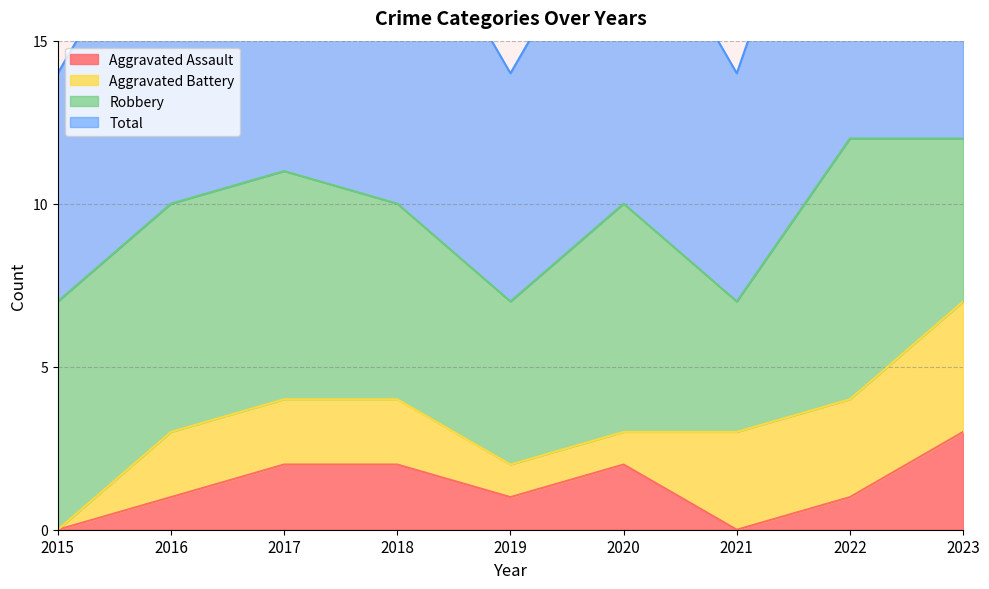

What is the sum of the Total values at 2023 and 2016?

22